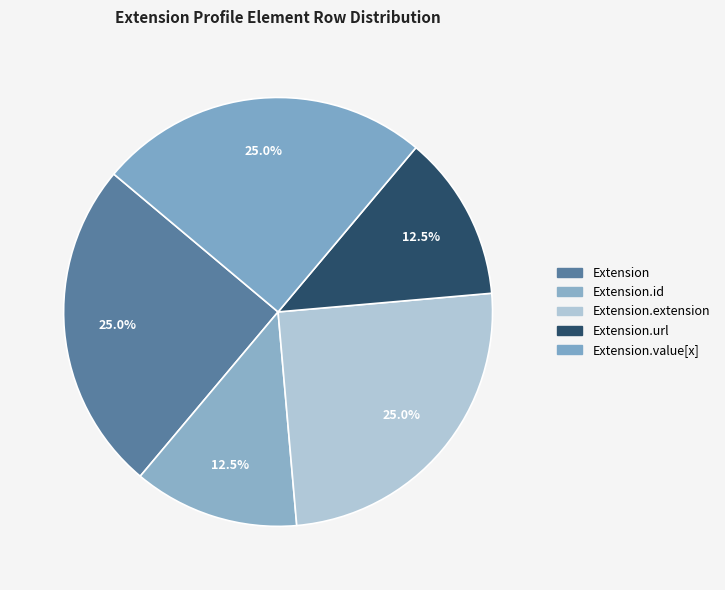

Count the number of slices in the pie.

5